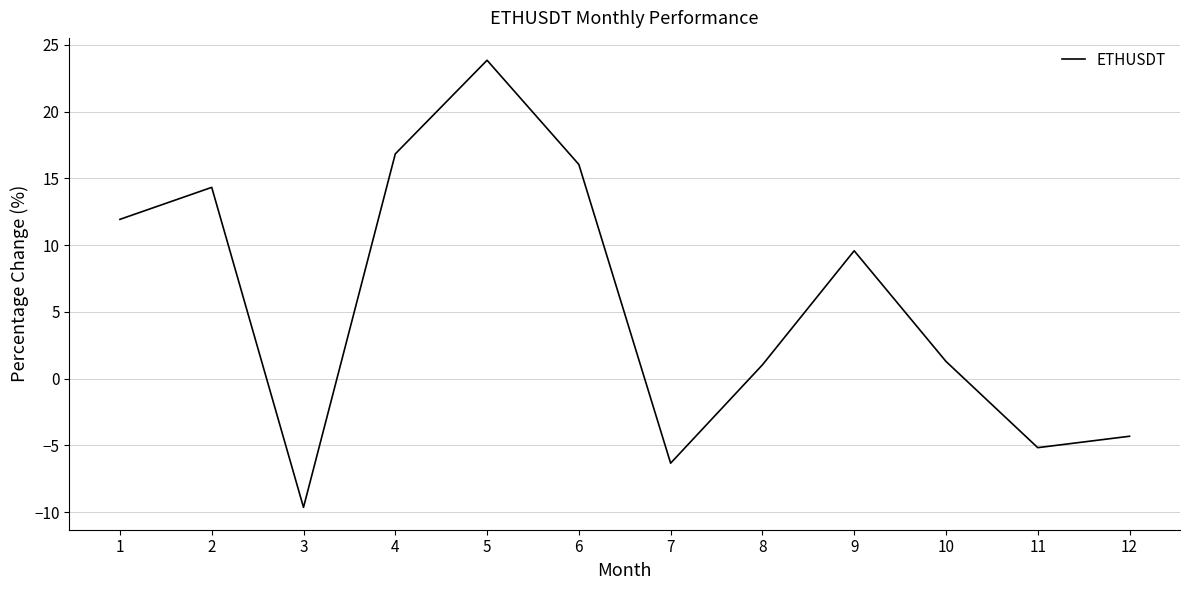

What is the approximate value at 3?

-9.7